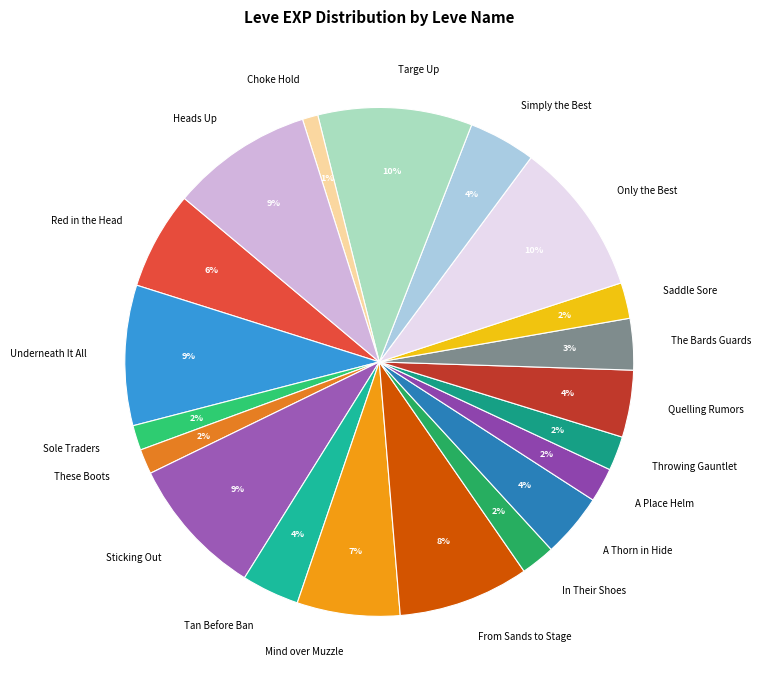

What is the smallest slice in the pie chart?

Choke Hold